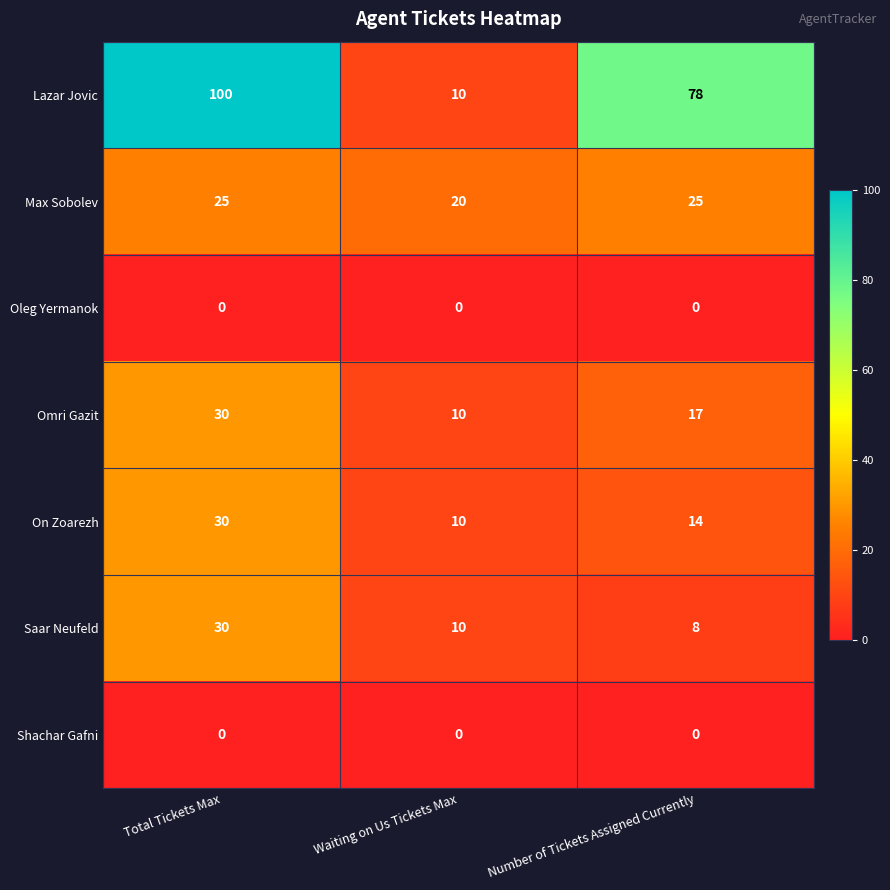

What is the spread (max minus min) of values at Number of Tickets Assigned Currently?

78